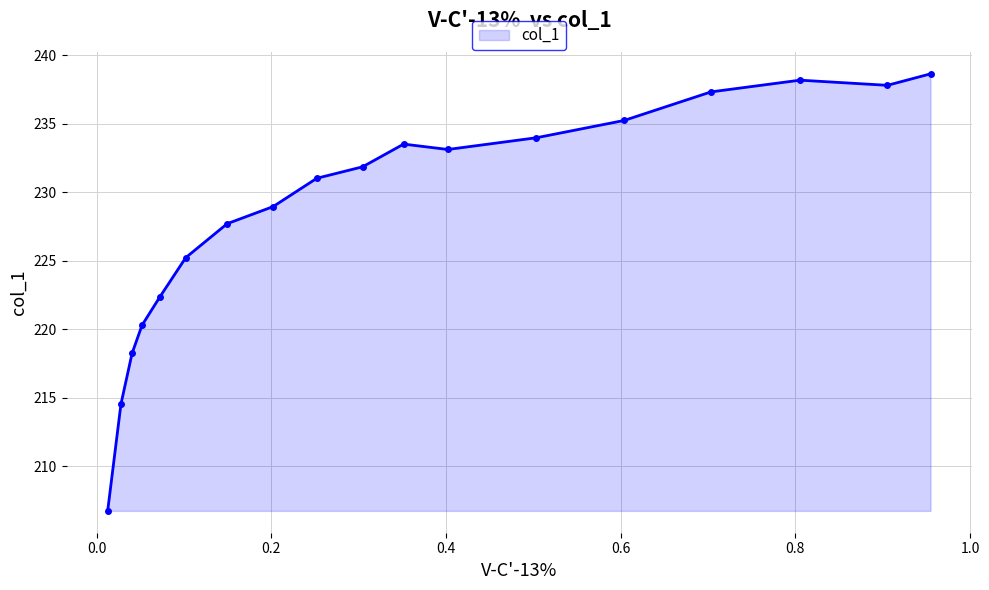

What is the difference between the maximum and minimum values?

31.9